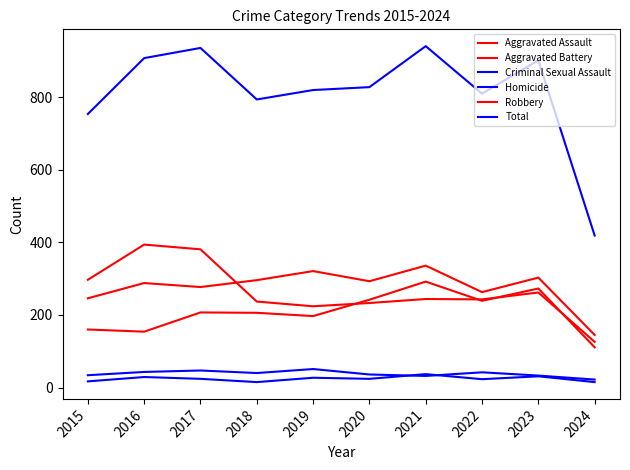

At which label does Criminal Sexual Assault reach its minimum?

2024